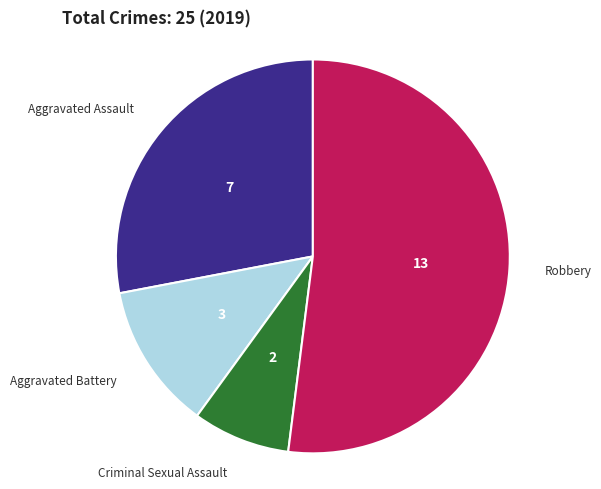

Which category accounts for the majority?

Robbery